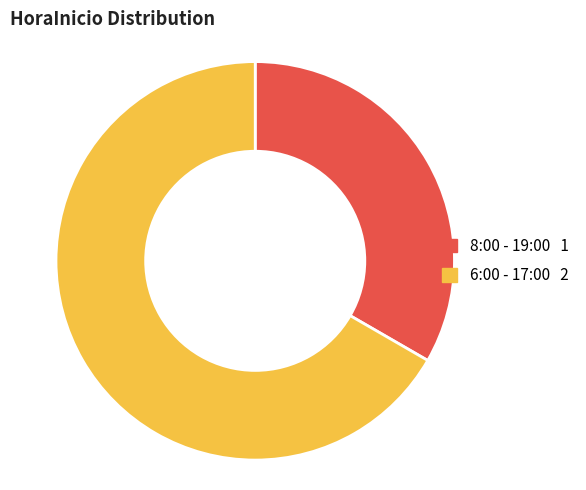

Which slice is the smallest?

8:00